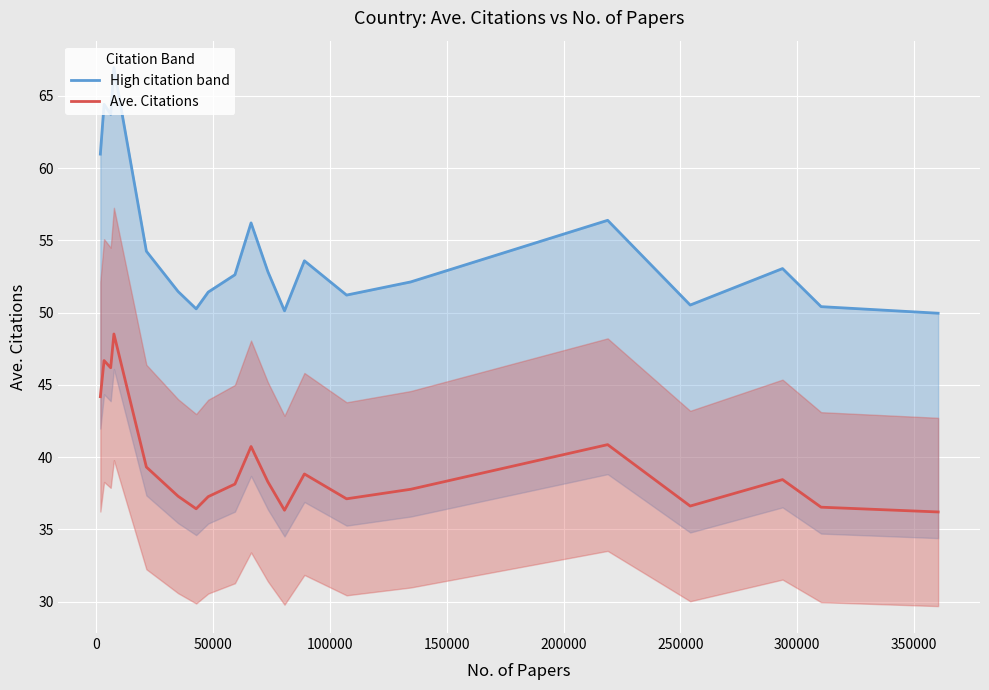

What is the lowest value of the Ave. Citations series?

36.2